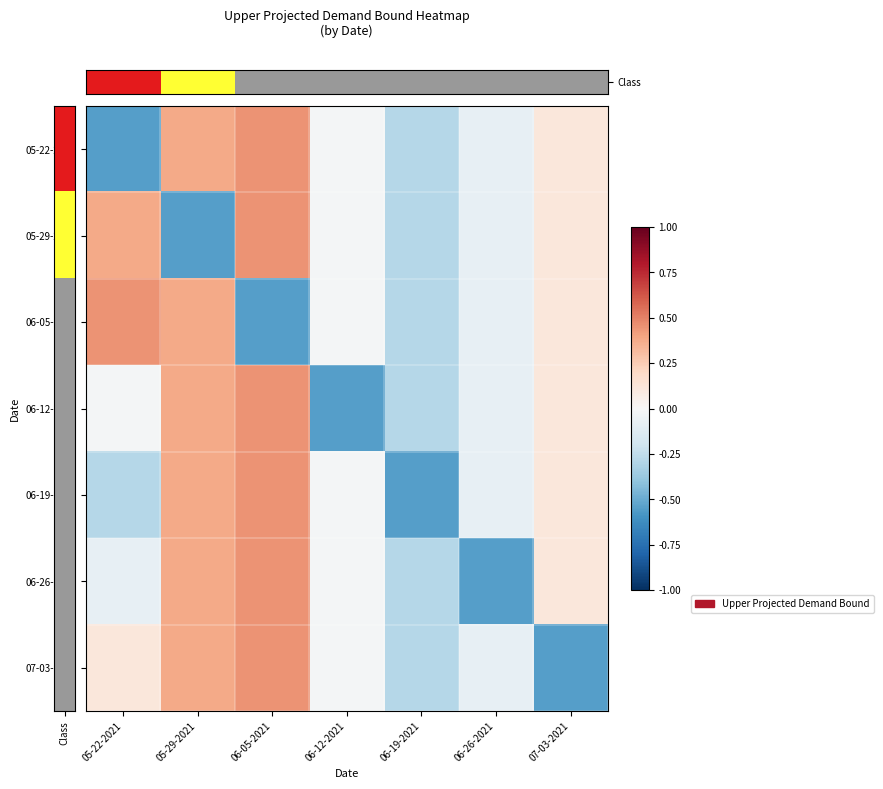

Reading right to left, what are all the values shown in this chart?

row_0: 07-03-2021=0.1	06-26-2021=-0.1	06-19-2021=-0.3	06-12-2021=-0.0	06-05-2021=0.4	05-29-2021=0.4	05-22-2021=-0.6
row_1: 07-03-2021=0.1	06-26-2021=-0.1	06-19-2021=-0.3	06-12-2021=-0.0	06-05-2021=0.4	05-29-2021=-0.6	05-22-2021=0.4
row_2: 07-03-2021=0.1	06-26-2021=-0.1	06-19-2021=-0.3	06-12-2021=-0.0	06-05-2021=-0.6	05-29-2021=0.4	05-22-2021=0.4
row_3: 07-03-2021=0.1	06-26-2021=-0.1	06-19-2021=-0.3	06-12-2021=-0.6	06-05-2021=0.4	05-29-2021=0.4	05-22-2021=-0.0
row_4: 07-03-2021=0.1	06-26-2021=-0.1	06-19-2021=-0.6	06-12-2021=-0.0	06-05-2021=0.4	05-29-2021=0.4	05-22-2021=-0.3
row_5: 07-03-2021=0.1	06-26-2021=-0.6	06-19-2021=-0.3	06-12-2021=-0.0	06-05-2021=0.4	05-29-2021=0.4	05-22-2021=-0.1
row_6: 07-03-2021=-0.6	06-26-2021=-0.1	06-19-2021=-0.3	06-12-2021=-0.0	06-05-2021=0.4	05-29-2021=0.4	05-22-2021=0.1